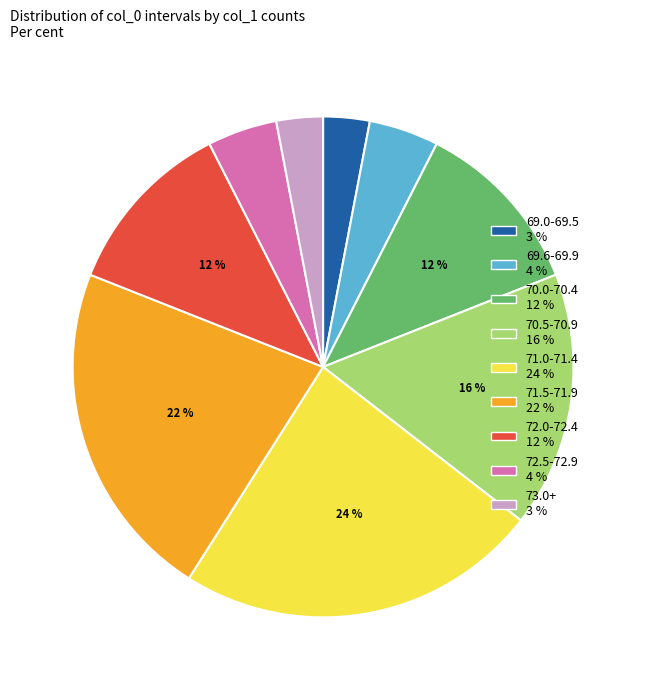

Is it true that 71.5-71.9 is 22% of the pie?

True